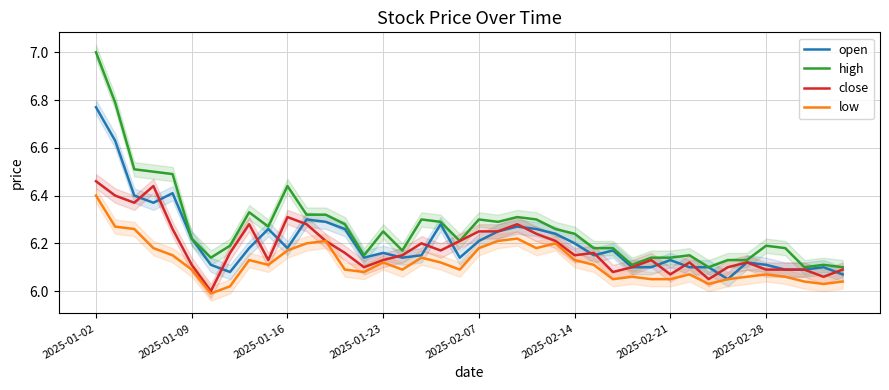

True or false: high has more than 2 points higher than both neighbors.

True